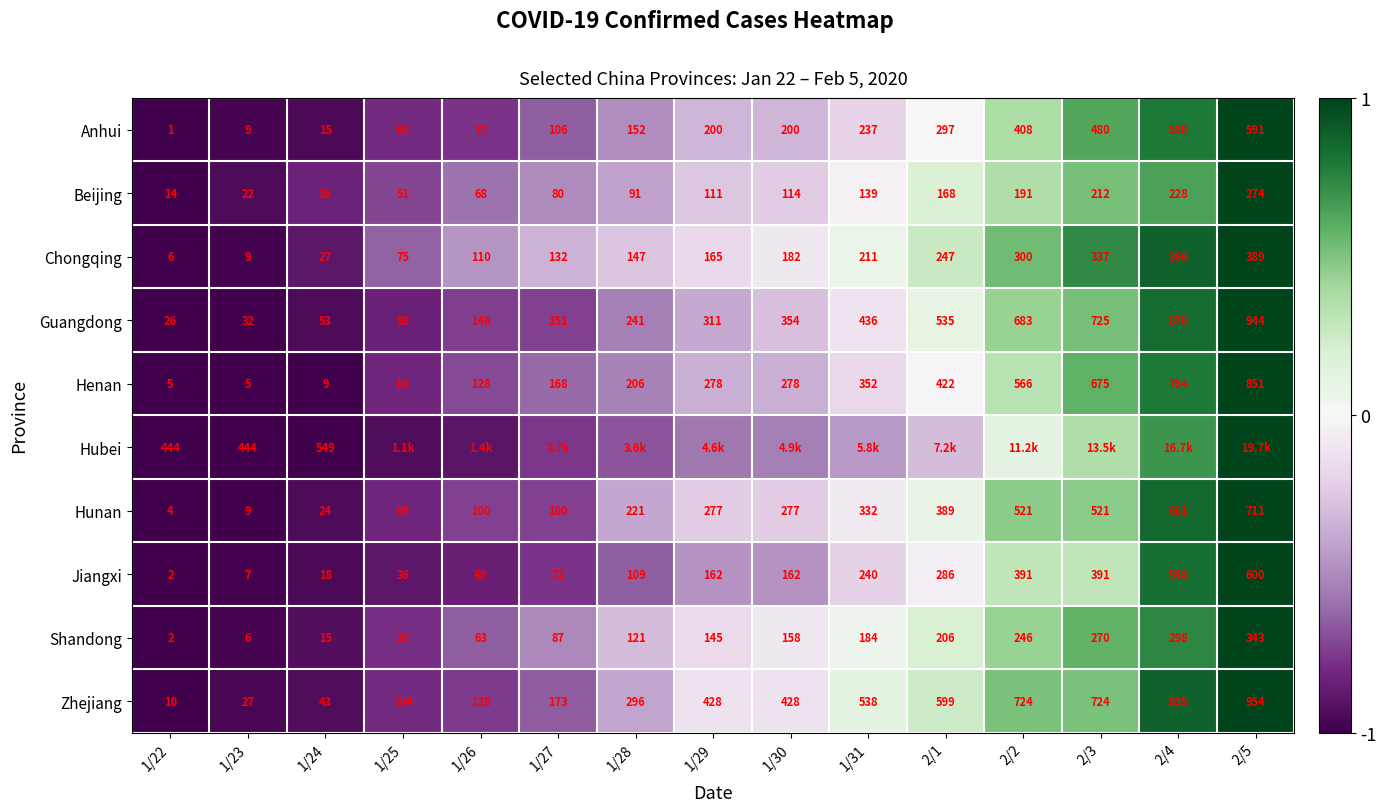

Is the value of Jiangxi at 2/3 greater than the value of Anhui at 2/3?

No